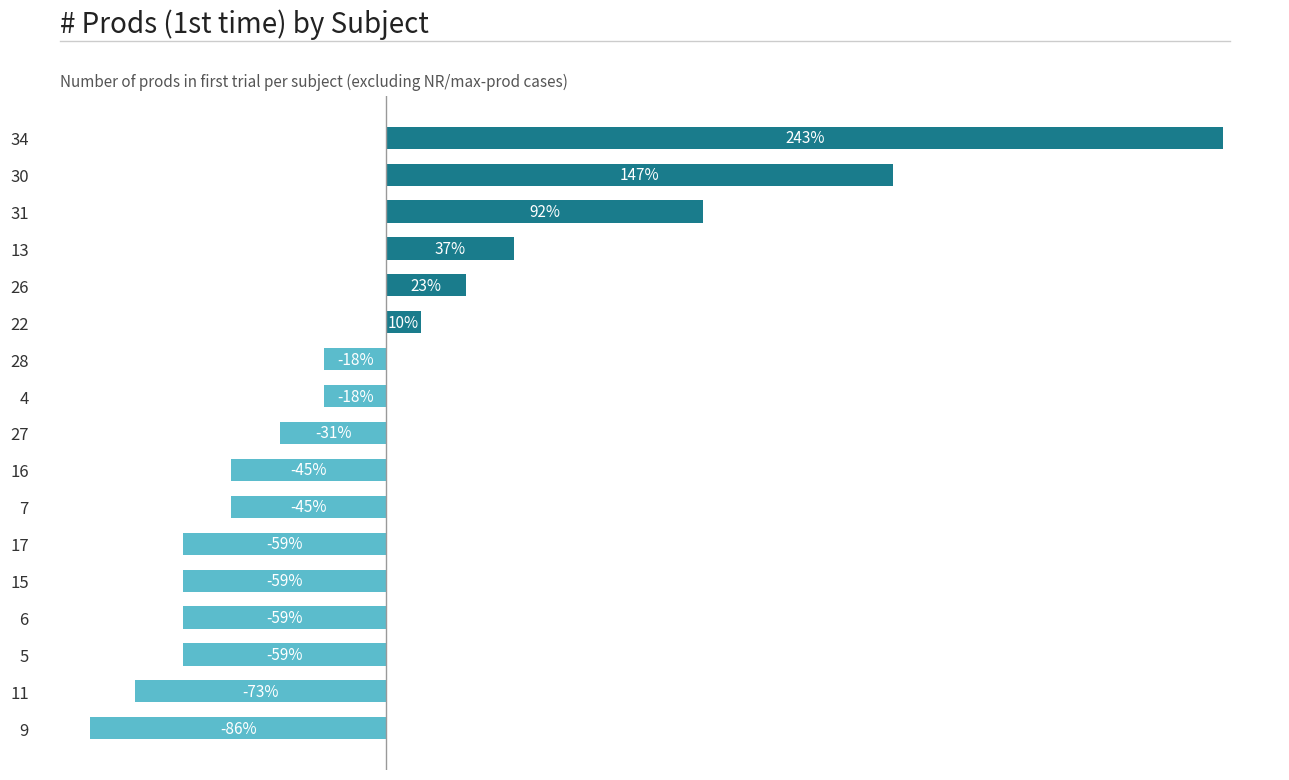

Between 13 and 11, which is larger?

13